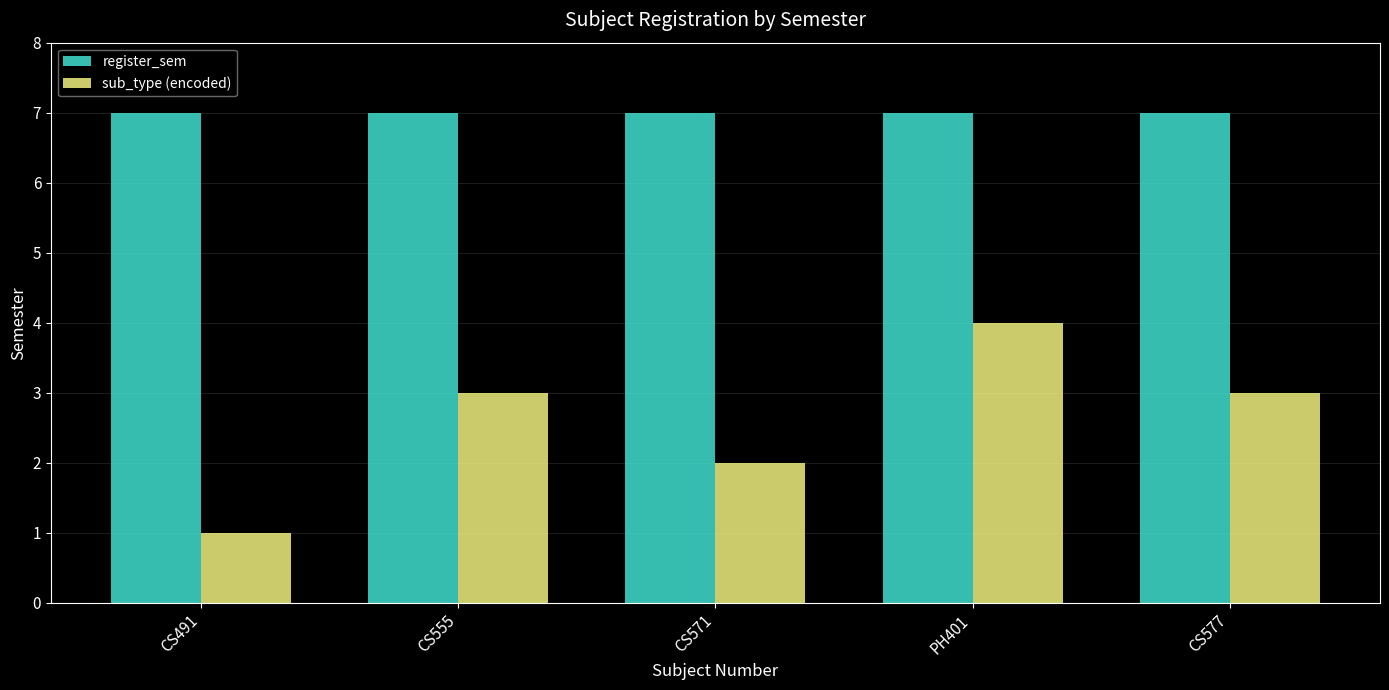

What is the maximum value shown in the chart?

7